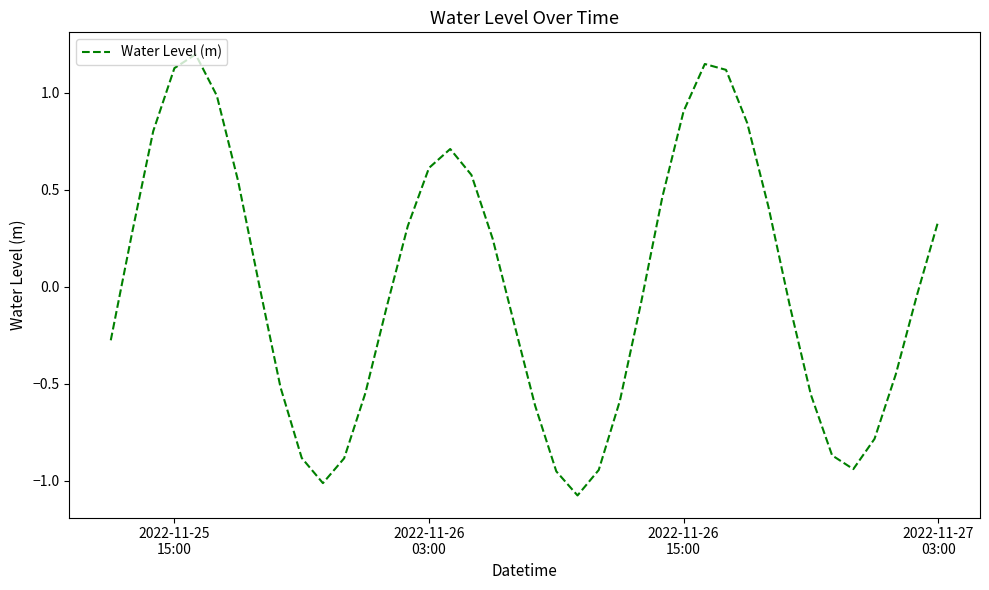

What is the minimum value shown in the chart?

-1.1